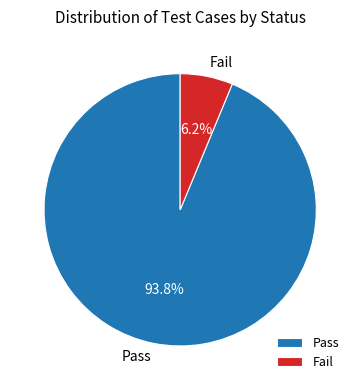

Which slice is the largest?

Pass